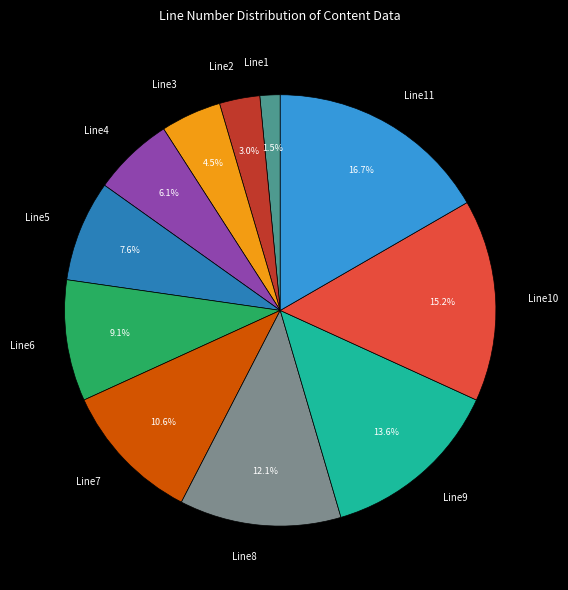

Does Line1 represent more than half of the total?

No